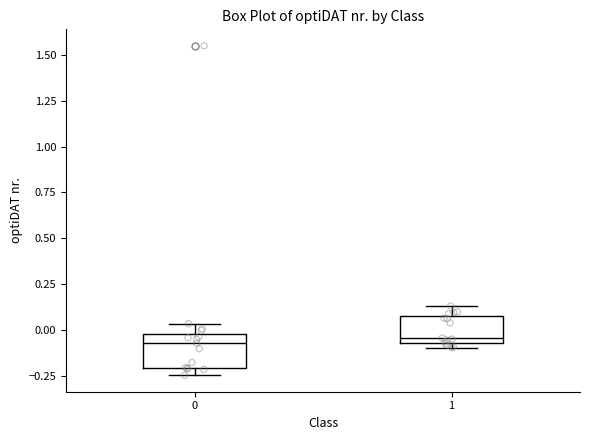

Reading left to right, transcribe this box plot: for each box, give where its median line is, the range the box spans, and where its two whiskers end, as read against the y-axis. The values are not printed on the chart, so give them approximately, as read against the axis.

0: median -0.05, box -0.20 to 0.00, whiskers -0.25 to 0.05
1: median -0.05 (just above the box's lower edge), box -0.05 to 0.10, whiskers -0.10 to 0.15